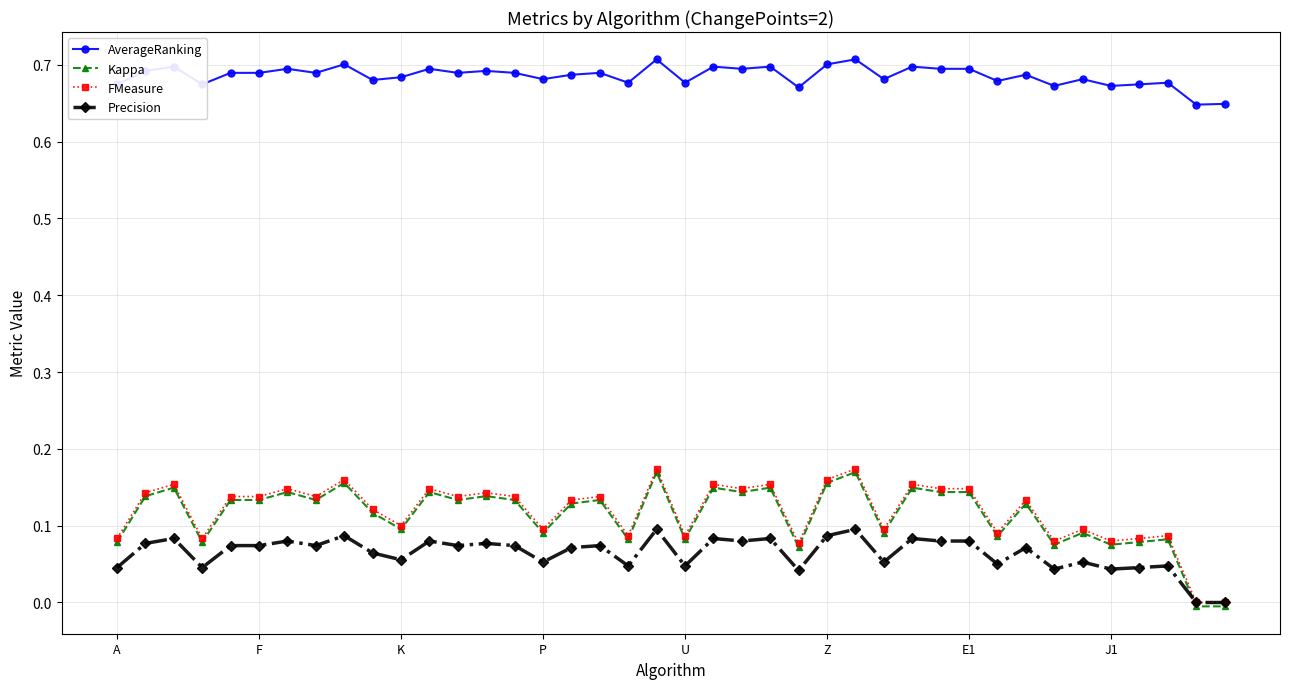

Which series has the widest spread of values?

Kappa